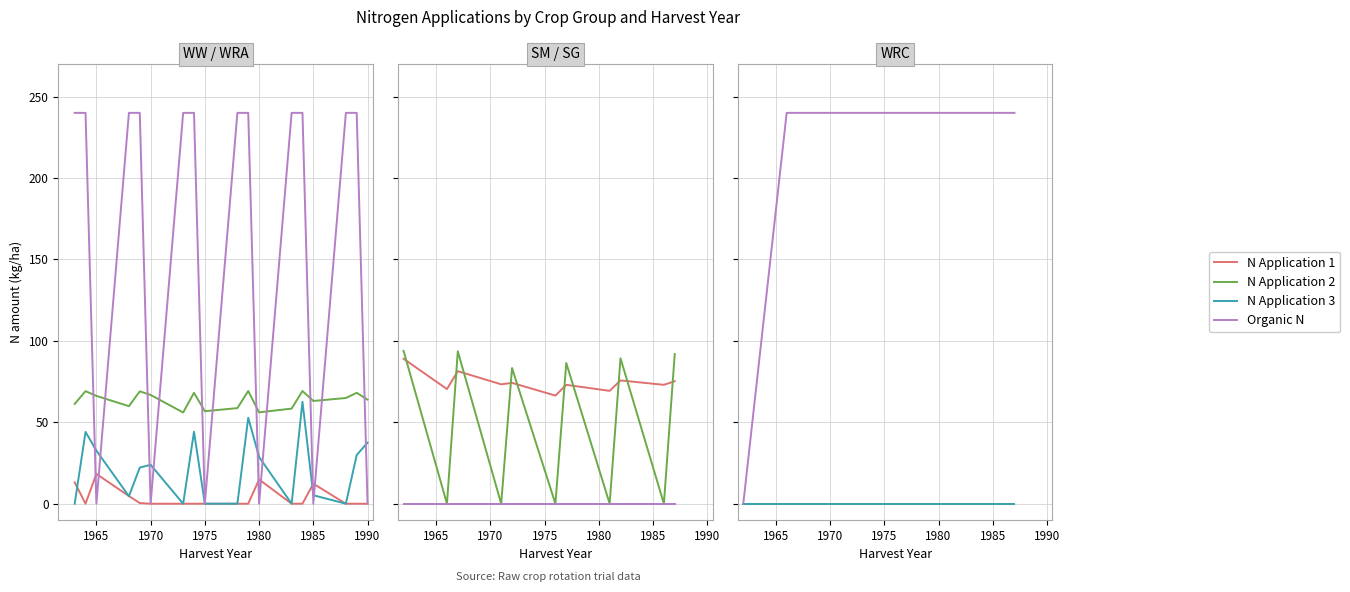

Count the number of categories in the chart.

11